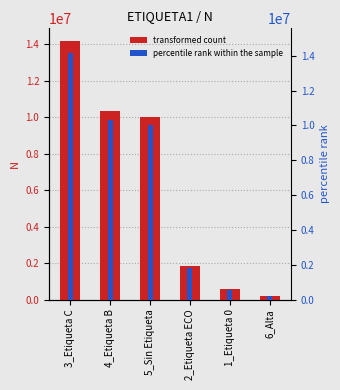

Which series changed the most between 3_Etiqueta C and 4_Etiqueta B?

N